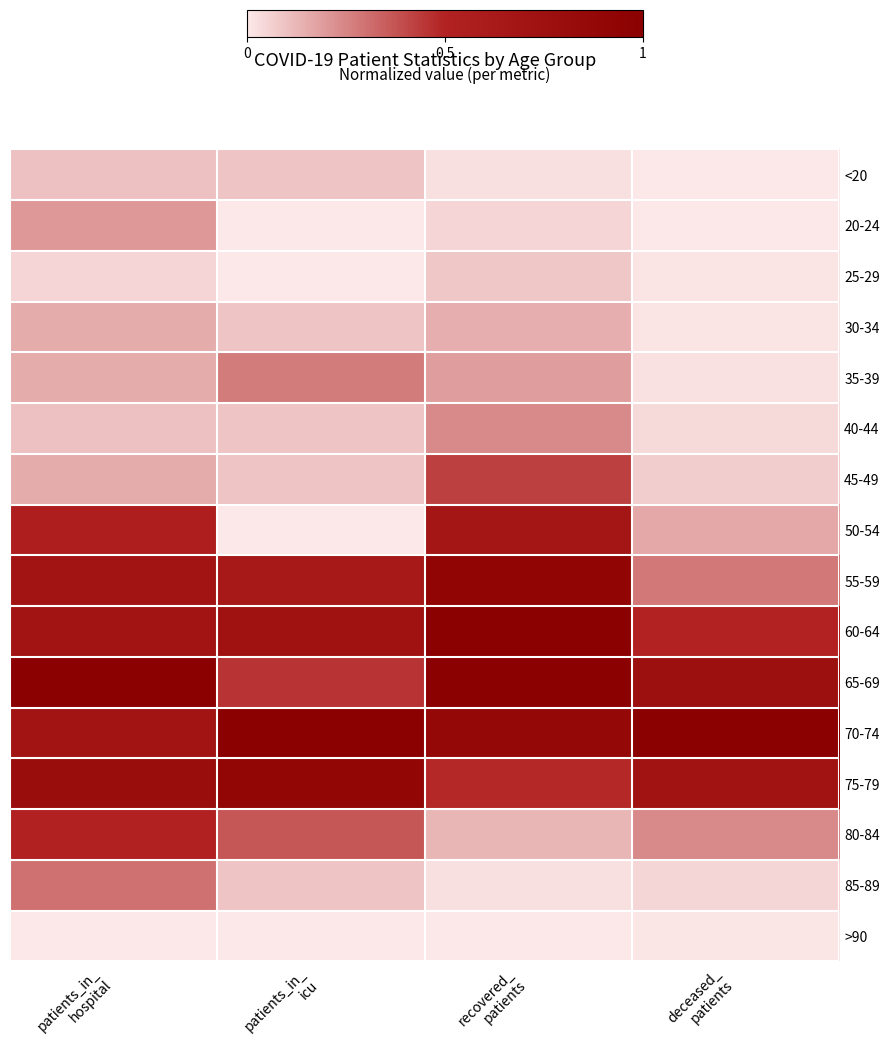

Reading left to right, what are all the values shown in this chart?

<20: patients_in_
hospital=0.1	patients_in_
icu=0.1	recovered_
patients=0.0	deceased_
patients=0.0
20-24: patients_in_
hospital=0.2	patients_in_
icu=0.0	recovered_
patients=0.0	deceased_
patients=0.0
25-29: patients_in_
hospital=0.1	patients_in_
icu=0.0	recovered_
patients=0.1	deceased_
patients=0.0
30-34: patients_in_
hospital=0.1	patients_in_
icu=0.1	recovered_
patients=0.1	deceased_
patients=0.0
35-39: patients_in_
hospital=0.1	patients_in_
icu=0.3	recovered_
patients=0.2	deceased_
patients=0.0
40-44: patients_in_
hospital=0.1	patients_in_
icu=0.1	recovered_
patients=0.2	deceased_
patients=0.0
45-49: patients_in_
hospital=0.1	patients_in_
icu=0.1	recovered_
patients=0.4	deceased_
patients=0.1
50-54: patients_in_
hospital=0.6	patients_in_
icu=0.0	recovered_
patients=0.7	deceased_
patients=0.2
55-59: patients_in_
hospital=0.7	patients_in_
icu=0.6	recovered_
patients=0.9	deceased_
patients=0.3
60-64: patients_in_
hospital=0.7	patients_in_
icu=0.7	recovered_
patients=1.0	deceased_
patients=0.5
65-69: patients_in_
hospital=1.0	patients_in_
icu=0.5	recovered_
patients=1.0	deceased_
patients=0.8
70-74: patients_in_
hospital=0.7	patients_in_
icu=1.0	recovered_
patients=0.9	deceased_
patients=1.0
75-79: patients_in_
hospital=0.8	patients_in_
icu=0.9	recovered_
patients=0.5	deceased_
patients=0.7
80-84: patients_in_
hospital=0.5	patients_in_
icu=0.4	recovered_
patients=0.1	deceased_
patients=0.2
85-89: patients_in_
hospital=0.3	patients_in_
icu=0.1	recovered_
patients=0.0	deceased_
patients=0.0
>90: patients_in_
hospital=0.0	patients_in_
icu=0.0	recovered_
patients=0.0	deceased_
patients=0.0